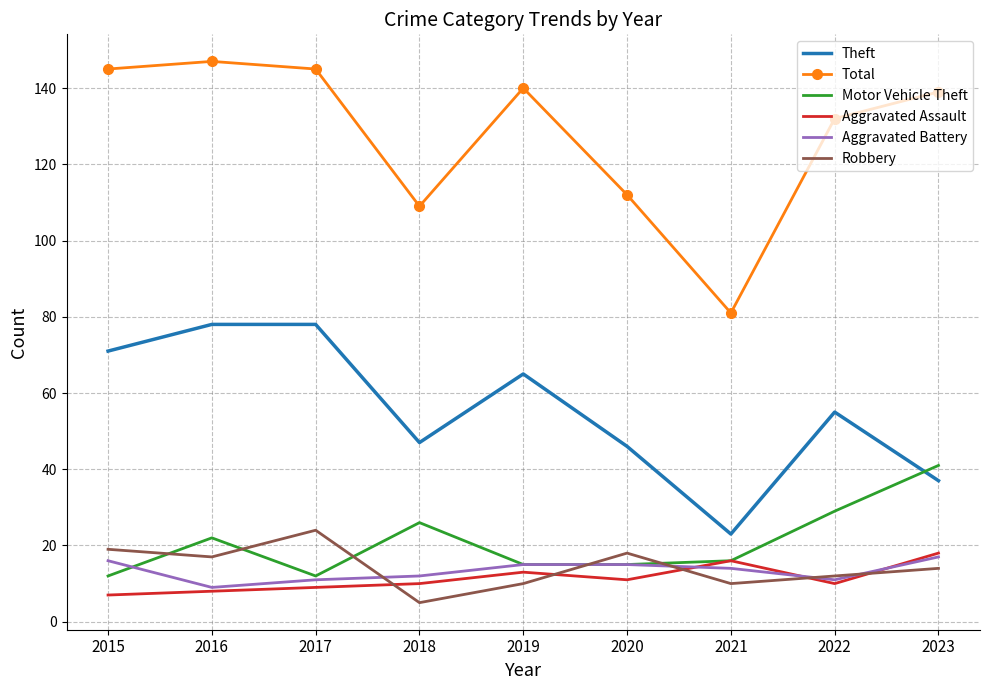

Which series has the largest range (max minus min)?

Total